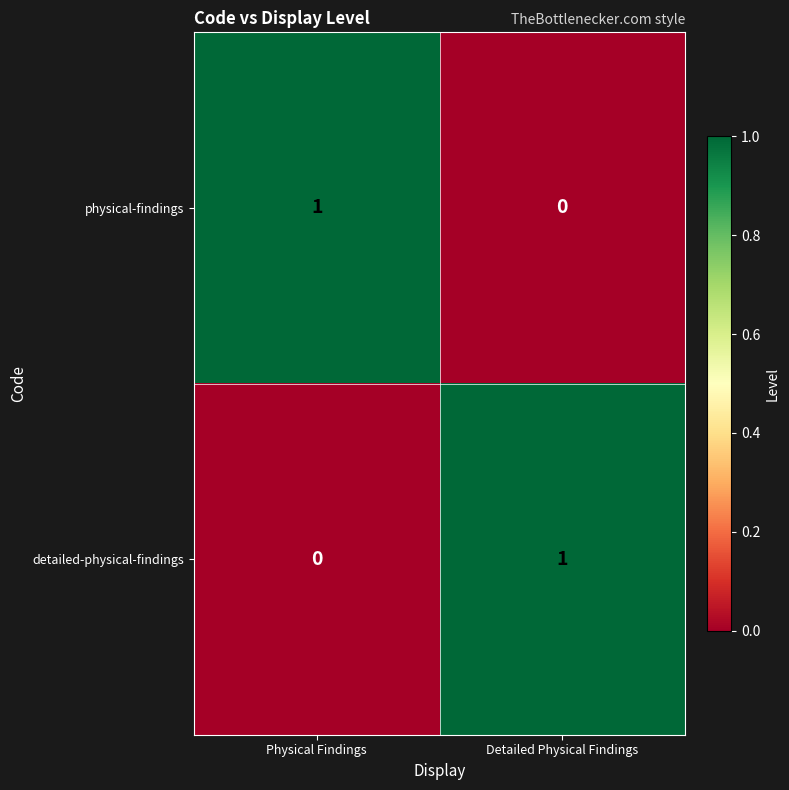

The physical-findings series shows 1 at Physical Findings. True or false?

True